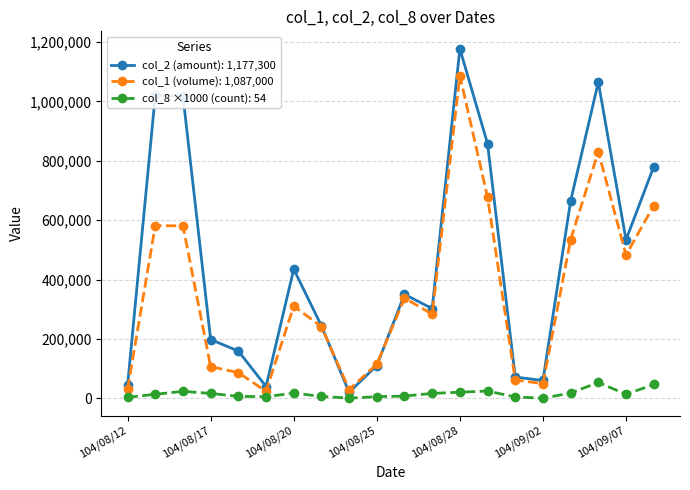

True or false: col_2 (amount): 1,177,300 has more than 1 interior local peaks.

True